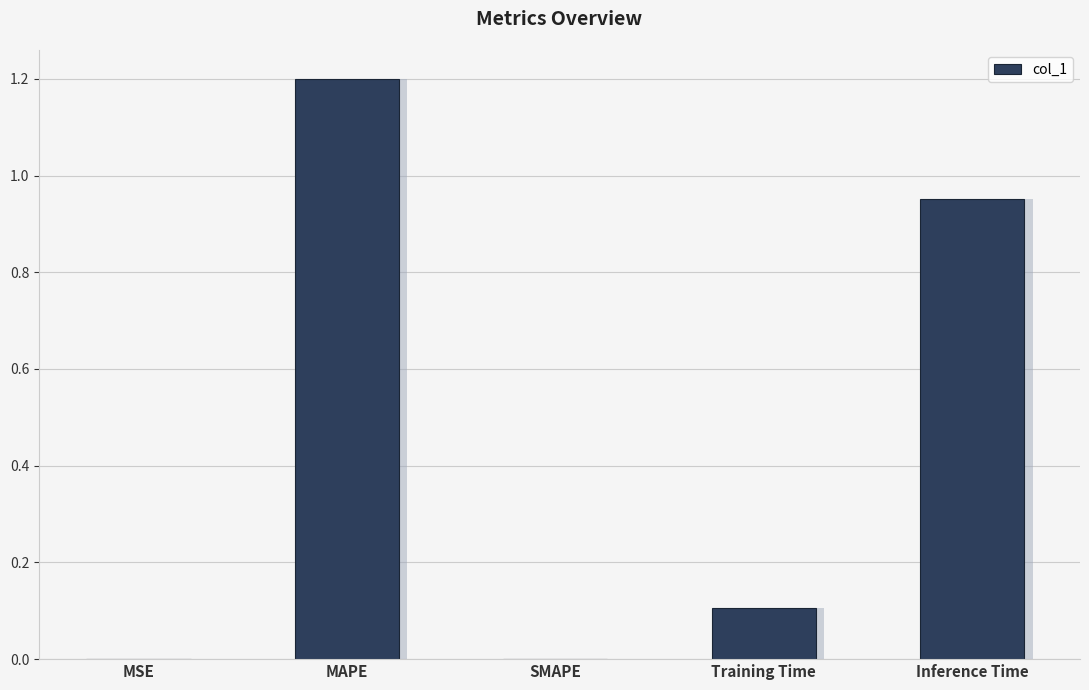

Rank the categories by value from highest to lowest.

MAPE, Inference Time, Training Time, MSE, SMAPE